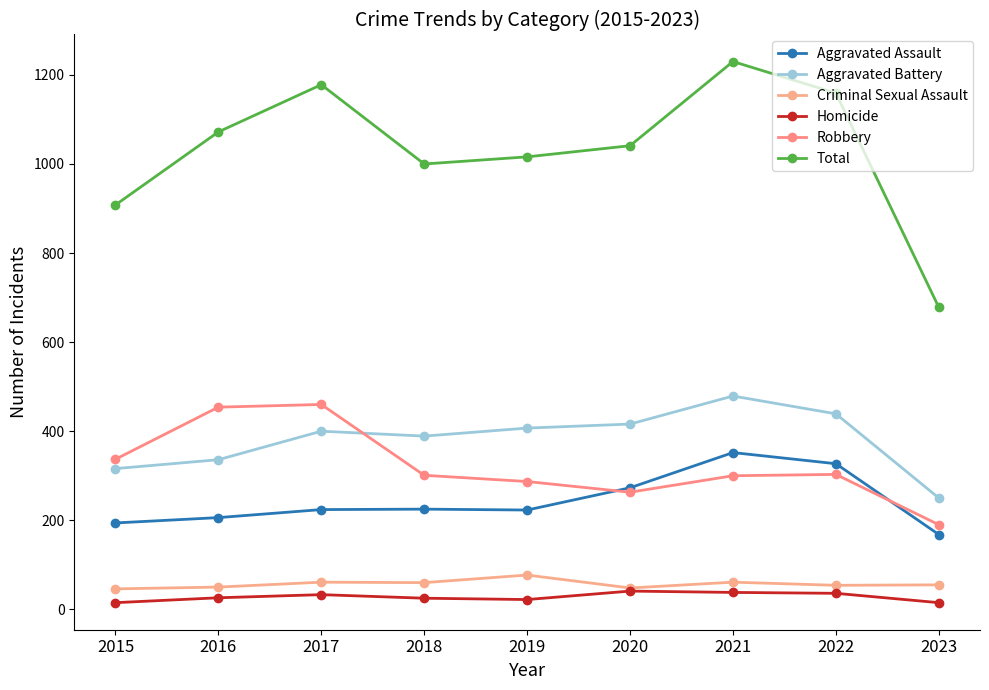

Is it true that Total equals 678 at 2023?

True